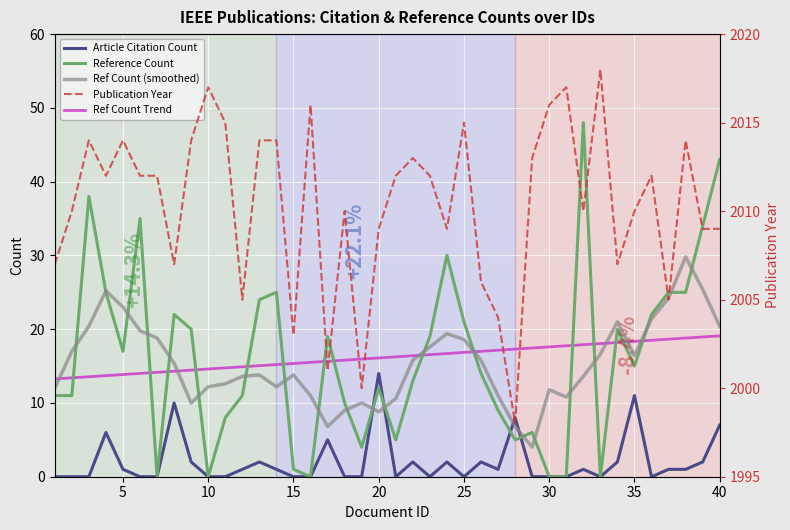

Which series has the largest total across all categories?

Publication Year